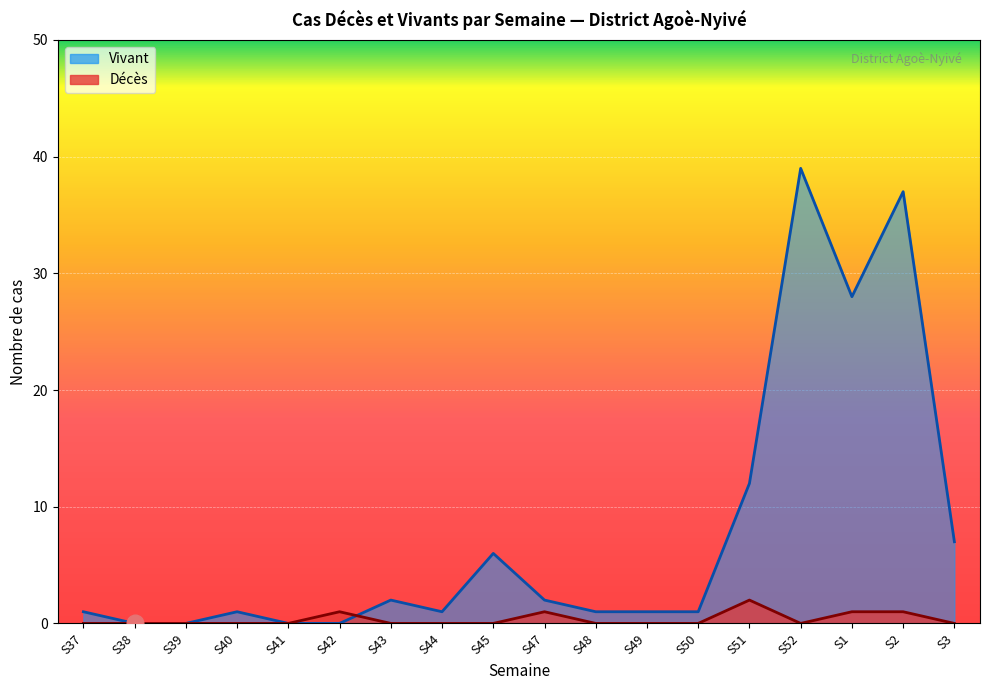

Which label corresponds to the largest value in the chart?

S52